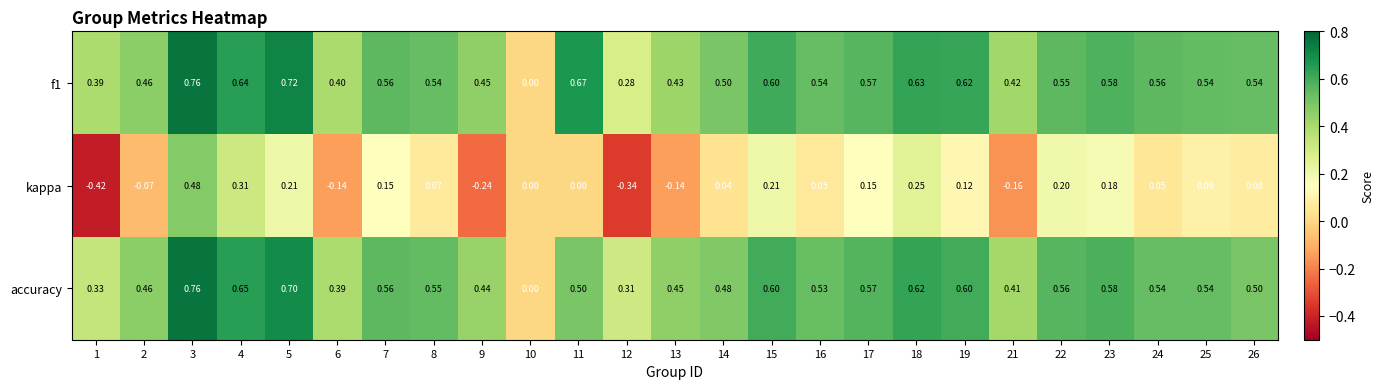

Is the value of kappa at 14 greater than the value of f1 at 3?

No